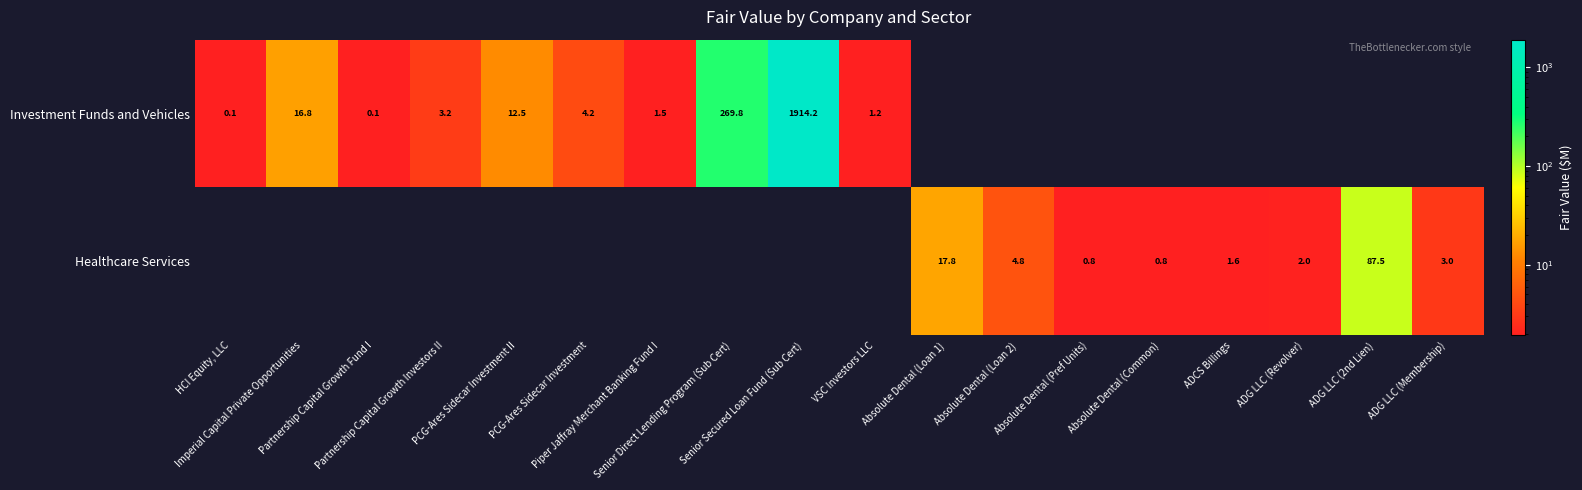

What is the sum of all Healthcare Services values?

118.3